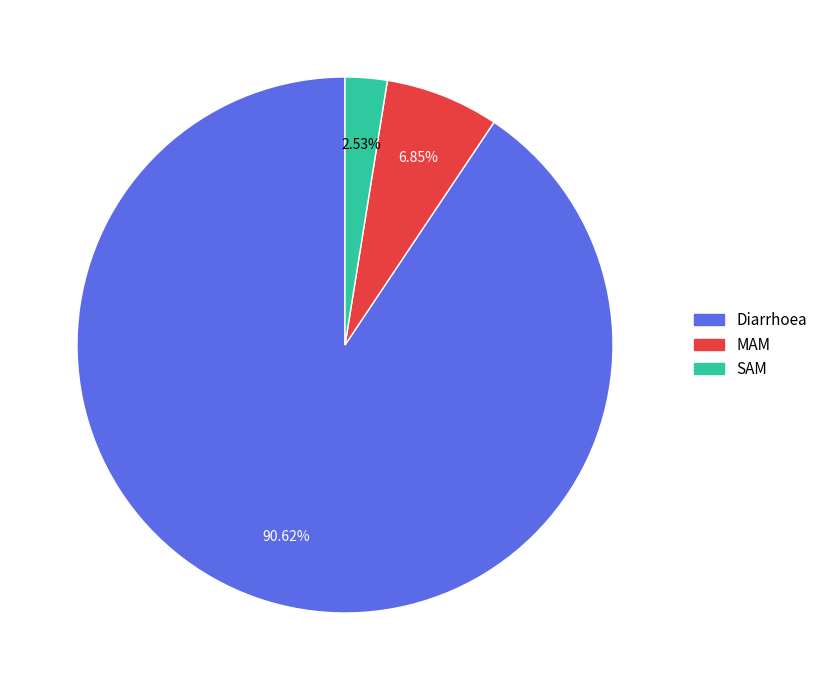

To the nearest percent, what is the average slice percentage?

33%